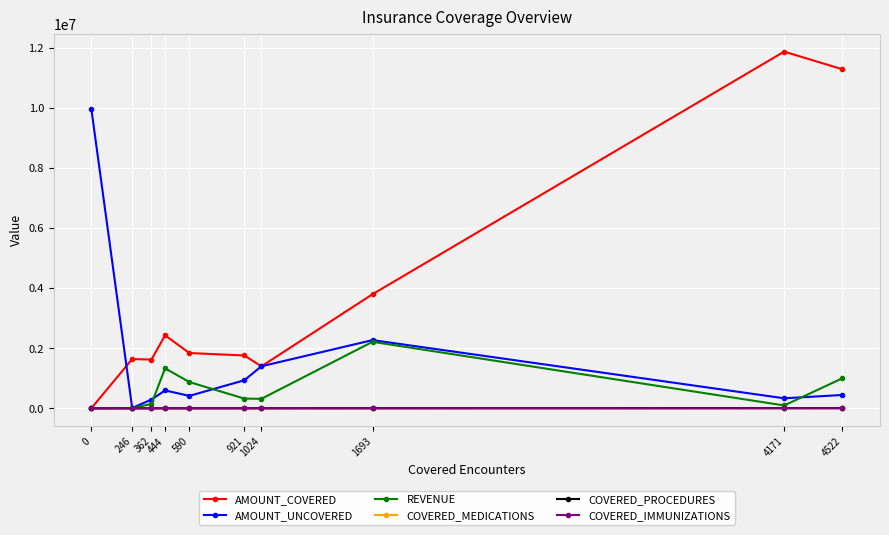

Is the value of AMOUNT_UNCOVERED at 0 greater than the value of REVENUE at 590?

Yes